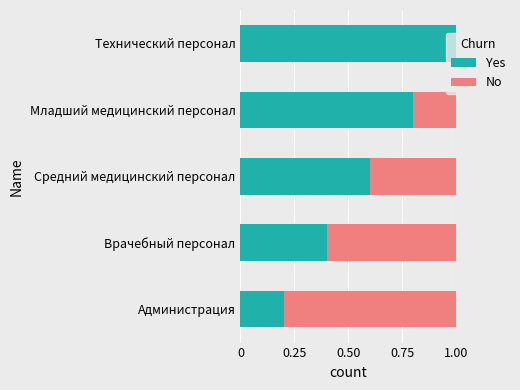

What is the highest value of the Yes series?

1.0